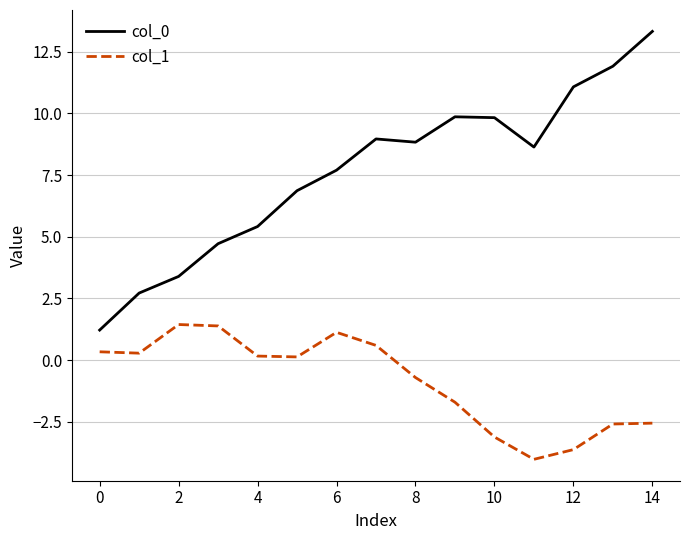

True or false: col_1 and col_0 cross at least once.

False